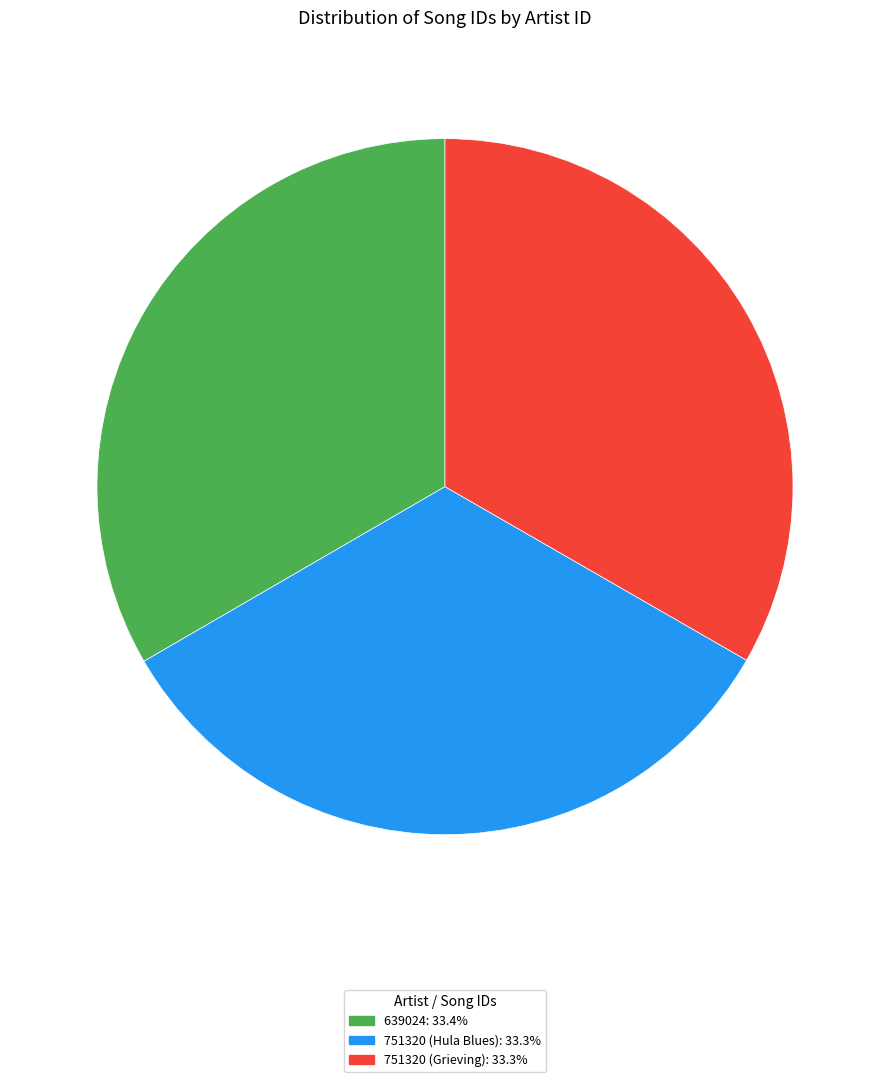

What is the ratio of the value at 751320 (Grieving): 33.3% to the value at 639024: 33.4%?

1.0